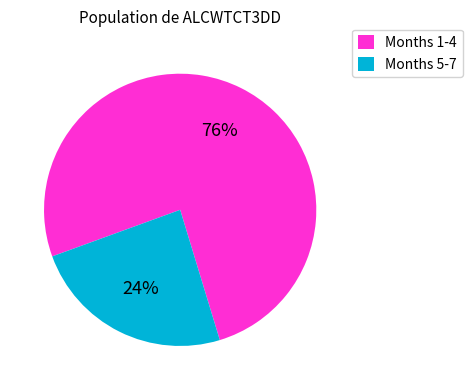

Count the number of slices in the pie.

2